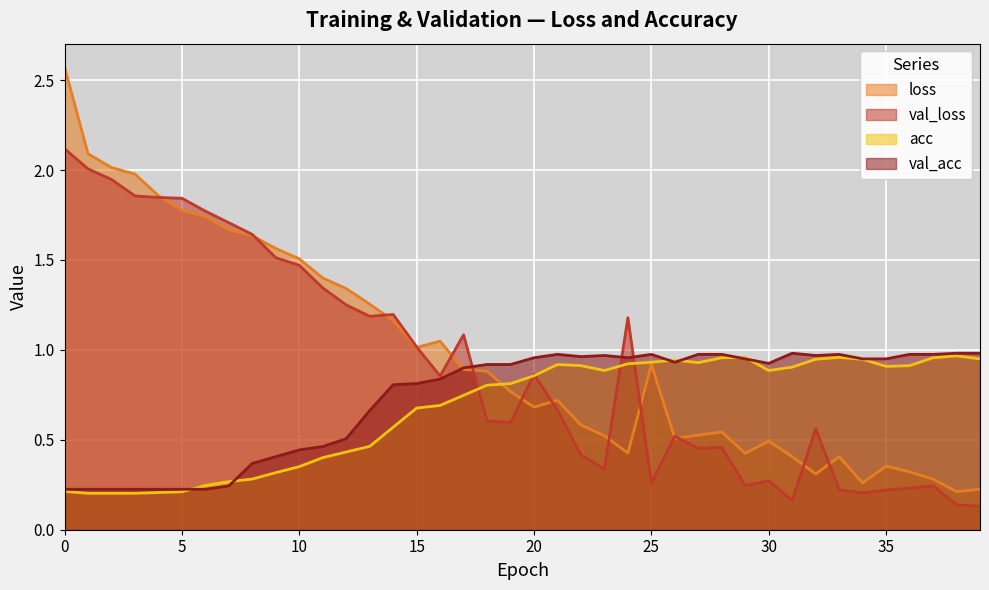

Where do val_acc and acc first cross each other?

5 and 6